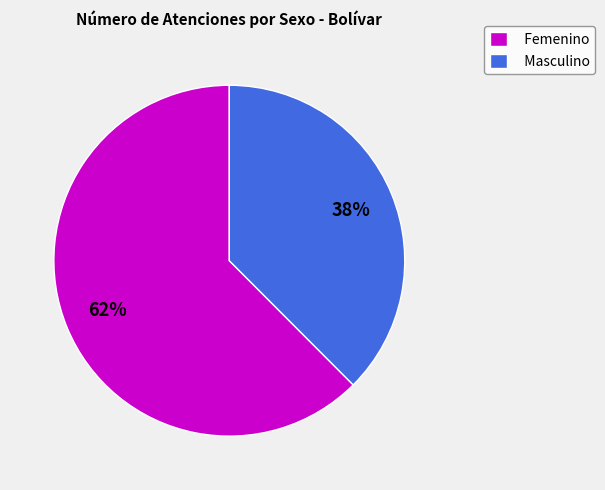

What is the smallest slice in the pie chart?

Masculino